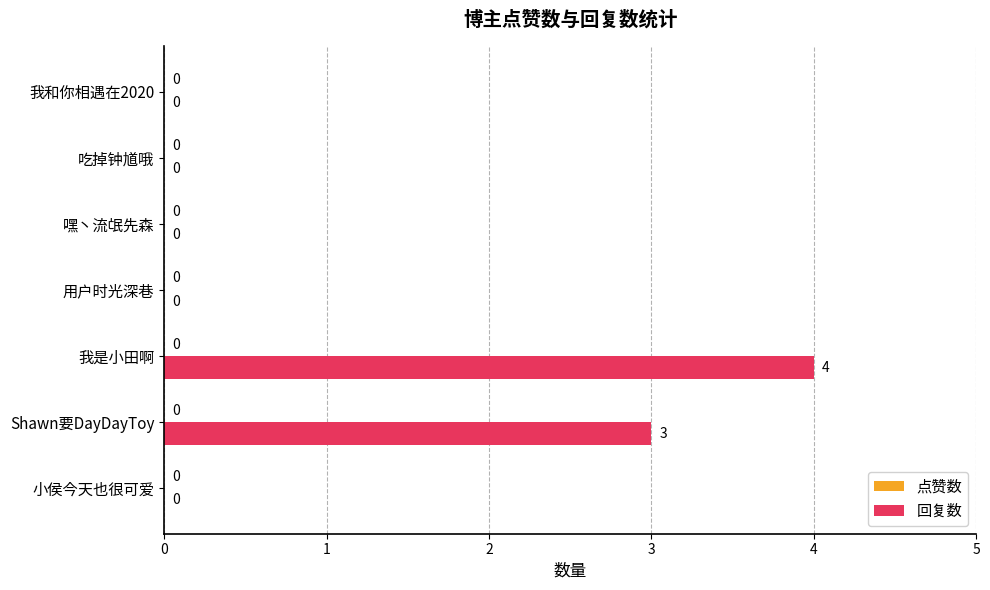

Count the number of categories in the chart.

7